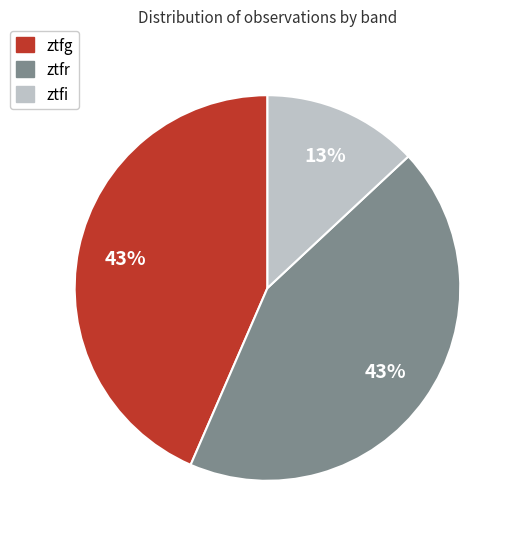

How many slices are in this pie chart?

3